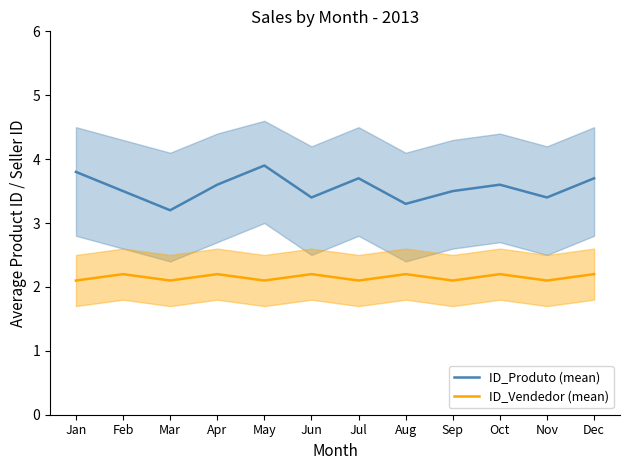

How many interior local valleys does the ID_Produto (mean) series have?

4